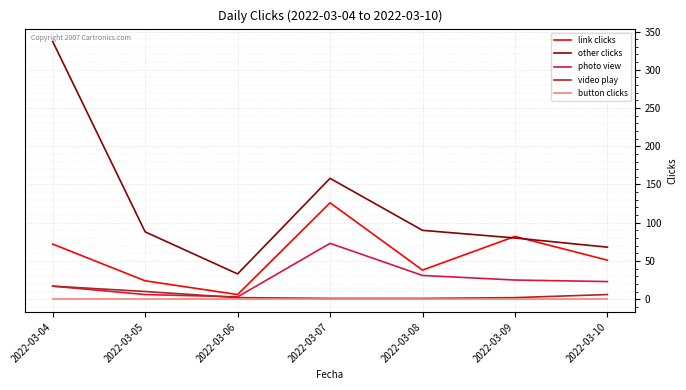

What is the maximum value for other clicks?

337